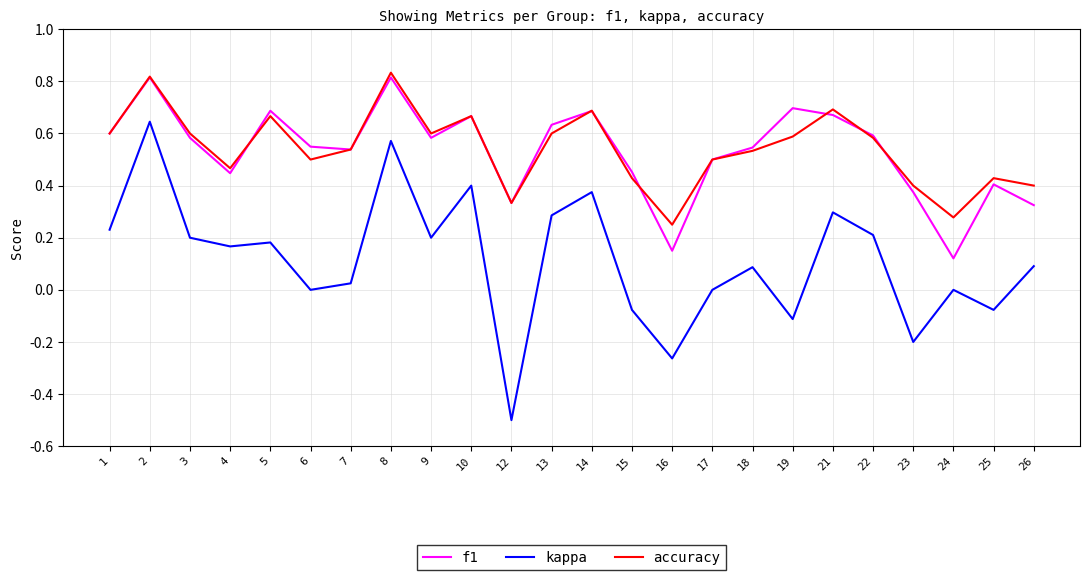

At how many categories does at least one series exceed 0?

24